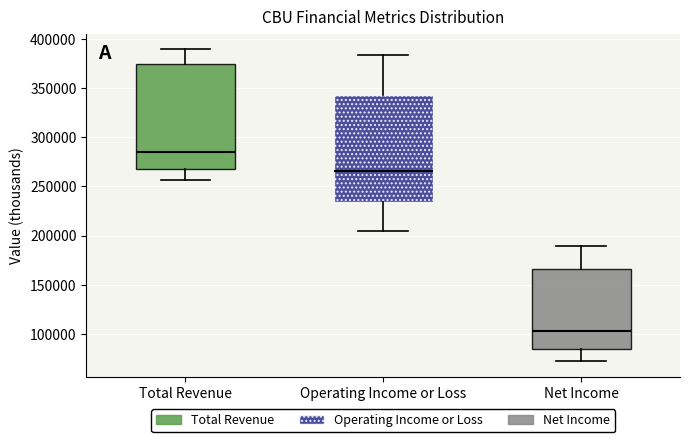

Reading left to right, transcribe this box plot: for each box, give where its median line is, the range the box spans, and where its two whiskers end, as read against the y-axis. The values are not printed on the chart, so give them approximately, as read against the axis.

Total Revenue: median 285000, box 270000 to 375000, whiskers 255000 to 390000
Operating Income or Loss: median 265000, box 235000 to 340000, whiskers 205000 to 385000
Net Income: median 105000, box 85000 to 165000, whiskers 75000 to 190000